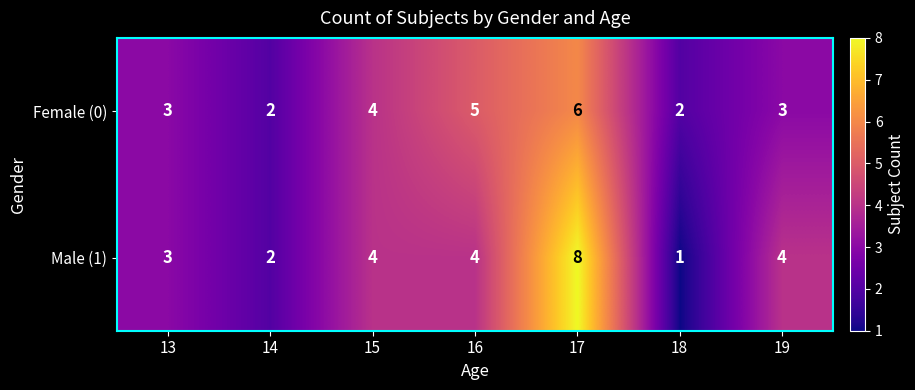

What value does the Female (0) series have at 19?

3